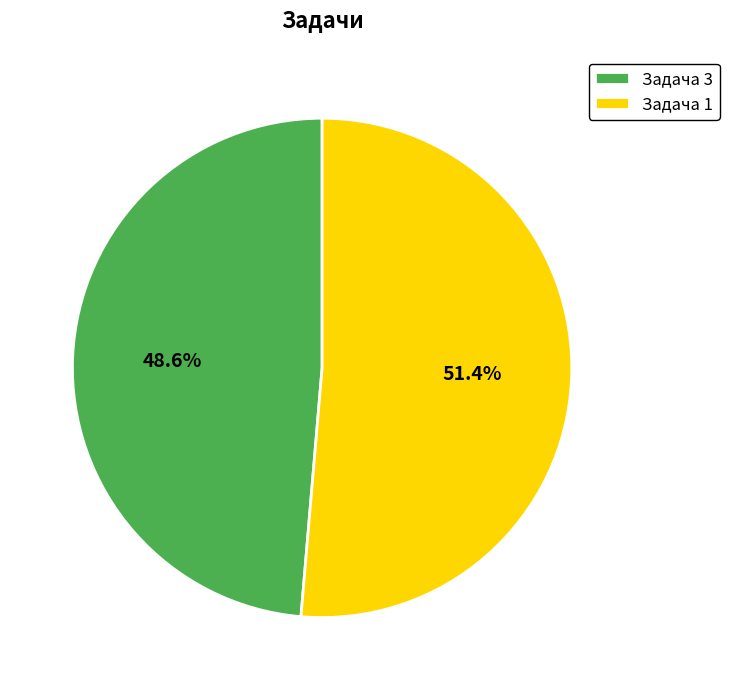

To the nearest percent, what is the average slice percentage?

50%